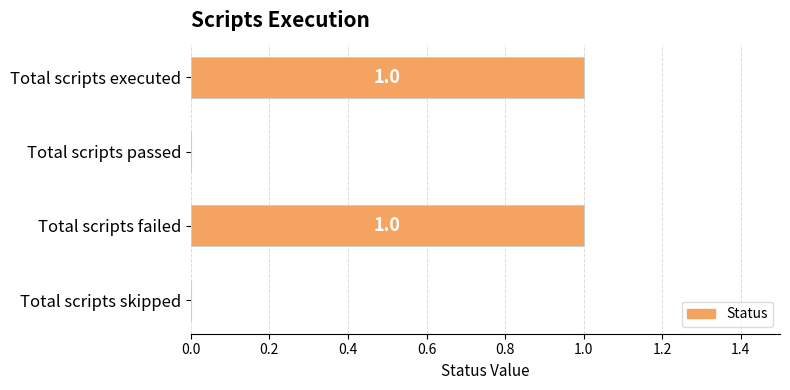

Between Total scripts failed and Total scripts passed, which is larger?

Total scripts failed